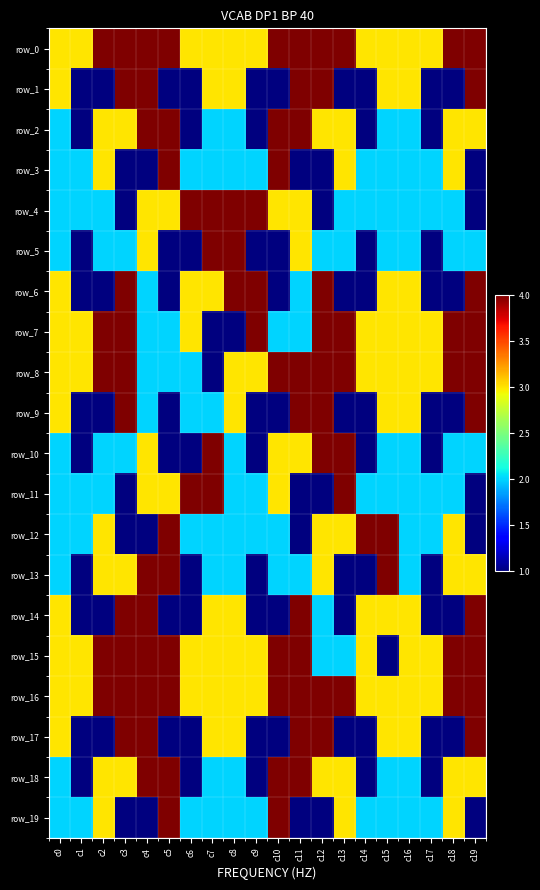

How many data points in row_15 are above 3?

8